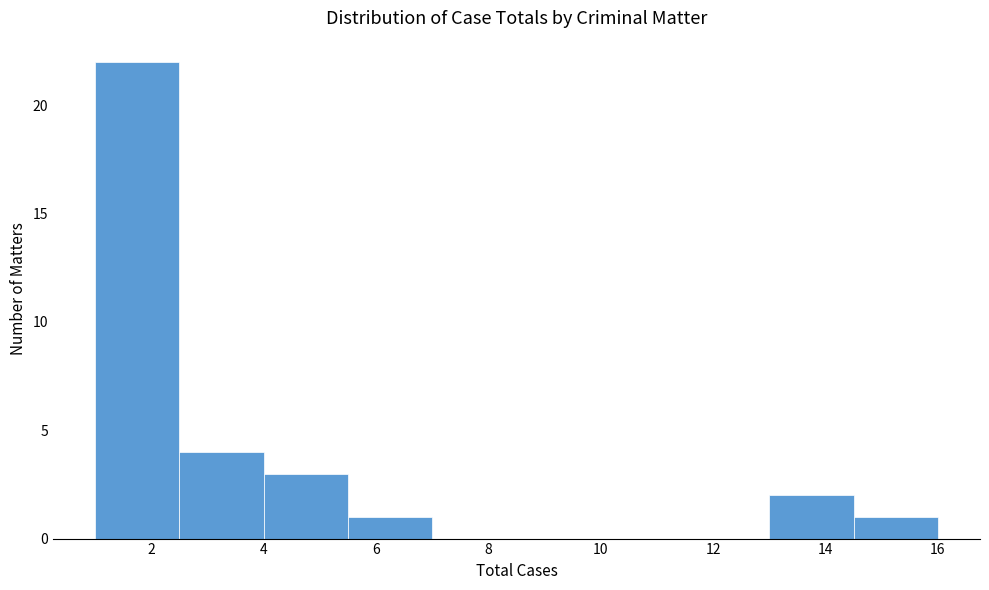

Reading left to right, list every bar in this chart as the range it spans on the x-axis followed by its height. Neither the bar edges nor the heights are printed on the chart, so give them approximately, as read against the axes.

1.0 to 2.5: 22
2.5 to 4.0: 4
4.0 to 5.5: 3
5.5 to 7.0: 1
7.0 to 8.5: 0
8.5 to 10.0: 0
10.0 to 11.5: 0
11.5 to 13.0: 0
13.0 to 14.5: 2
14.5 to 16.0: 1